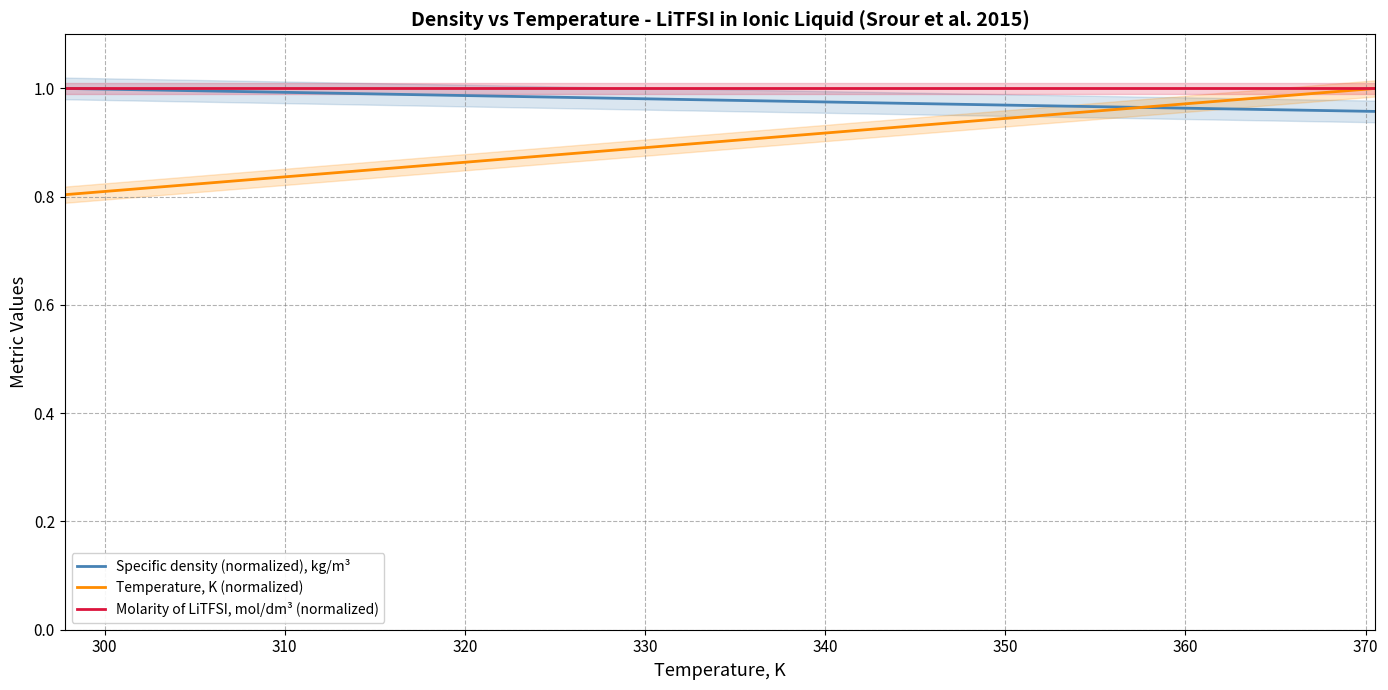

Which series has the widest spread of values?

Temperature, K (normalized)